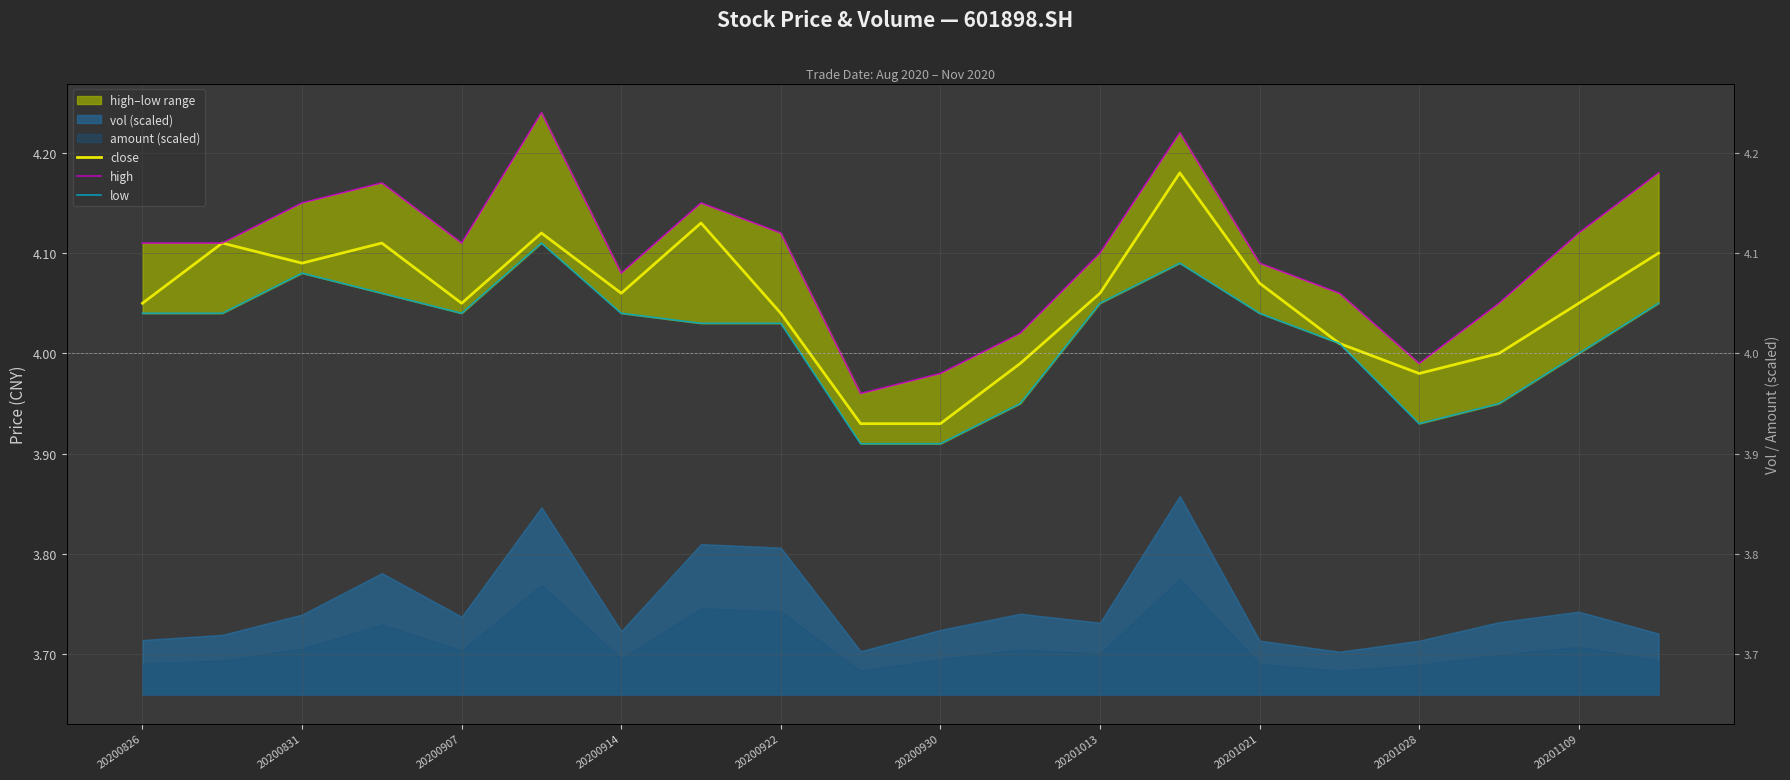

What is the difference between the maximum and minimum values in the low series?

0.2